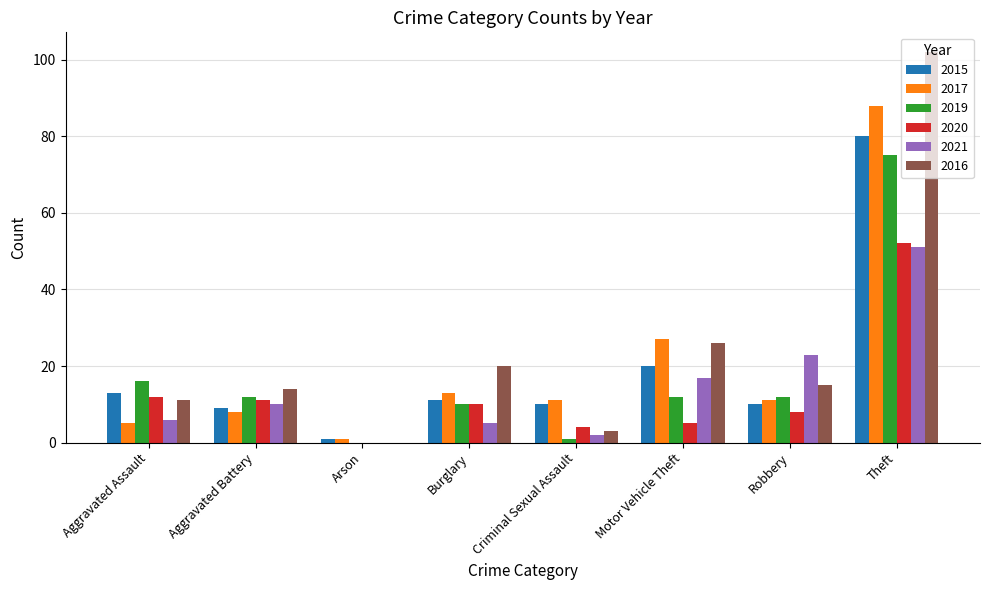

What is the approximate value of 2019 at Motor Vehicle Theft?

12